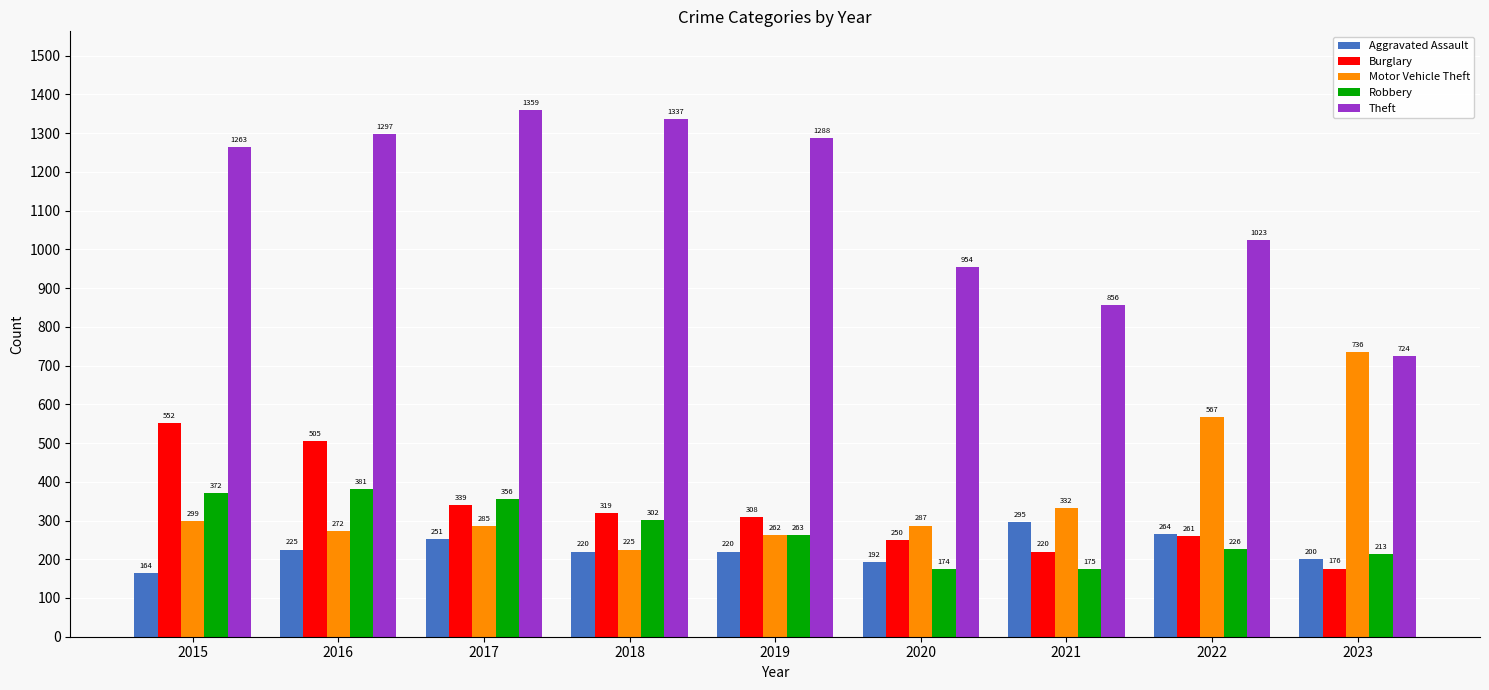

At which label is Aggravated Assault closest to 229?

2016